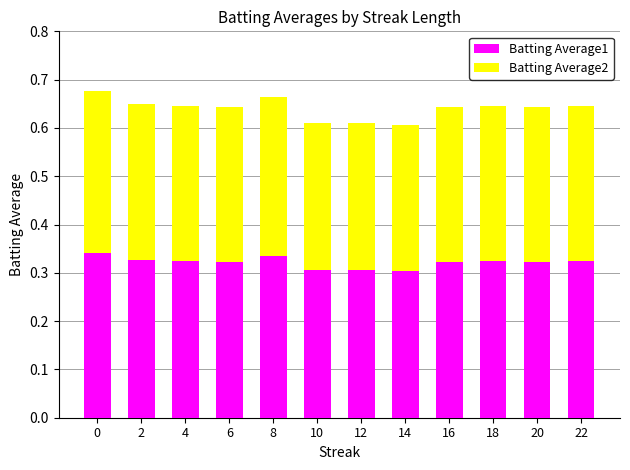

What is the total value across all series at 8?

0.7